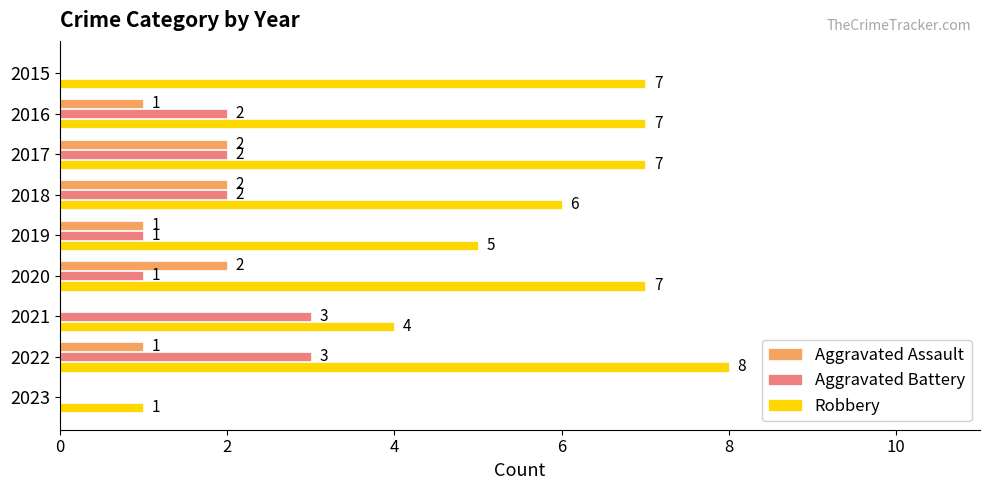

What is the average value of the Aggravated Battery series?

2